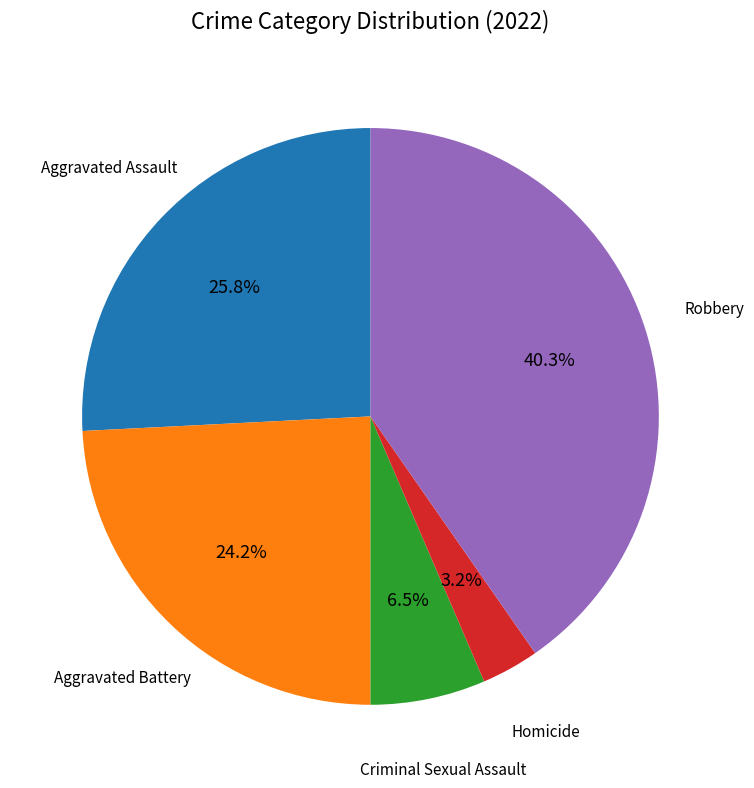

Is there any slice that represents more than half of the pie?

No